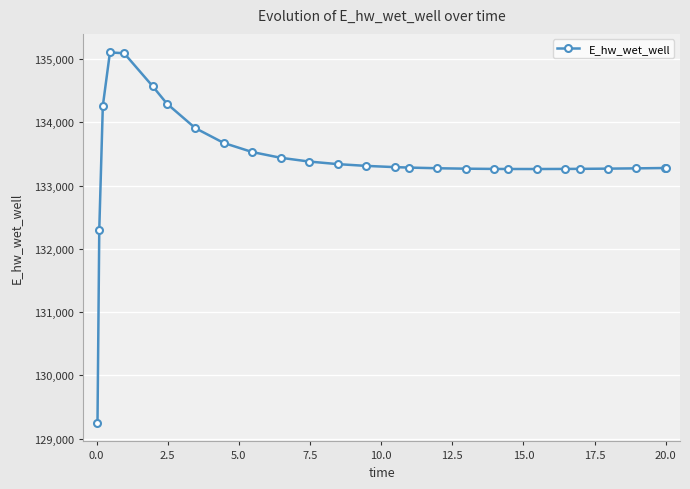

What is the average value?

133408.6